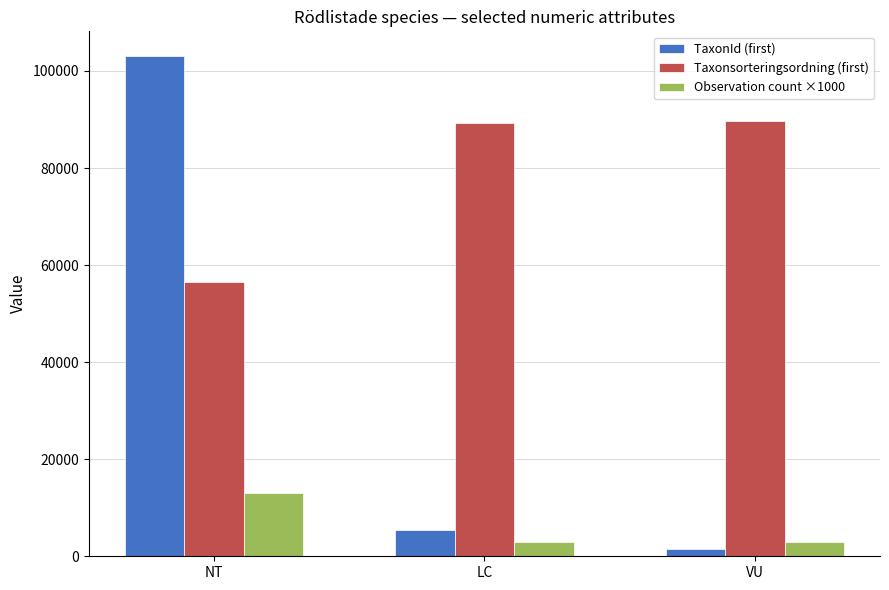

What is the minimum value for Observation count ×1000?

3000